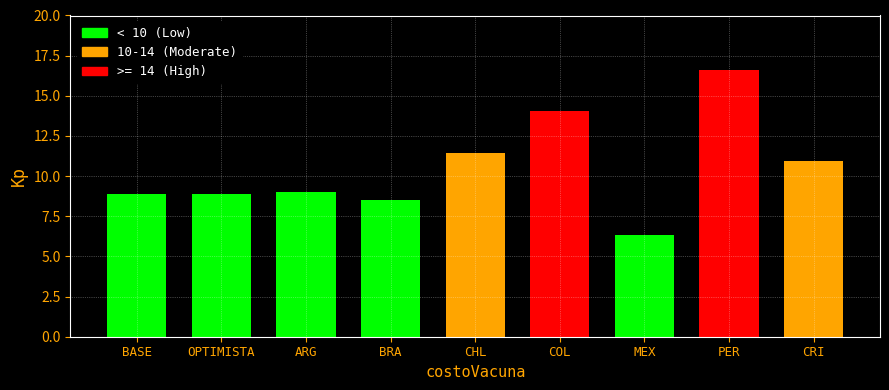

What position from the right is PER?

2